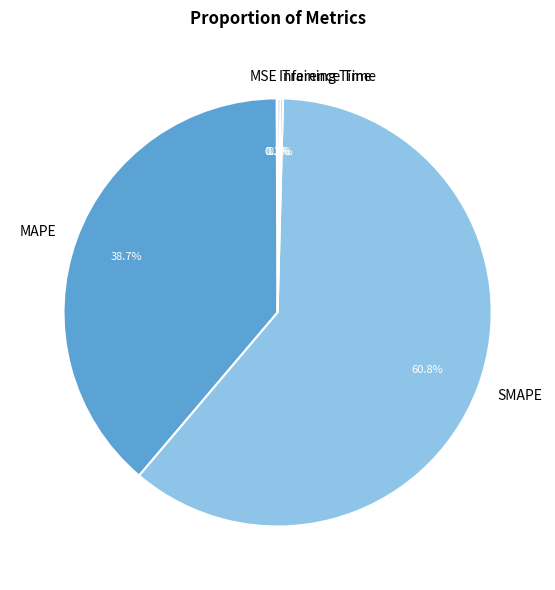

Which slice is the largest?

SMAPE